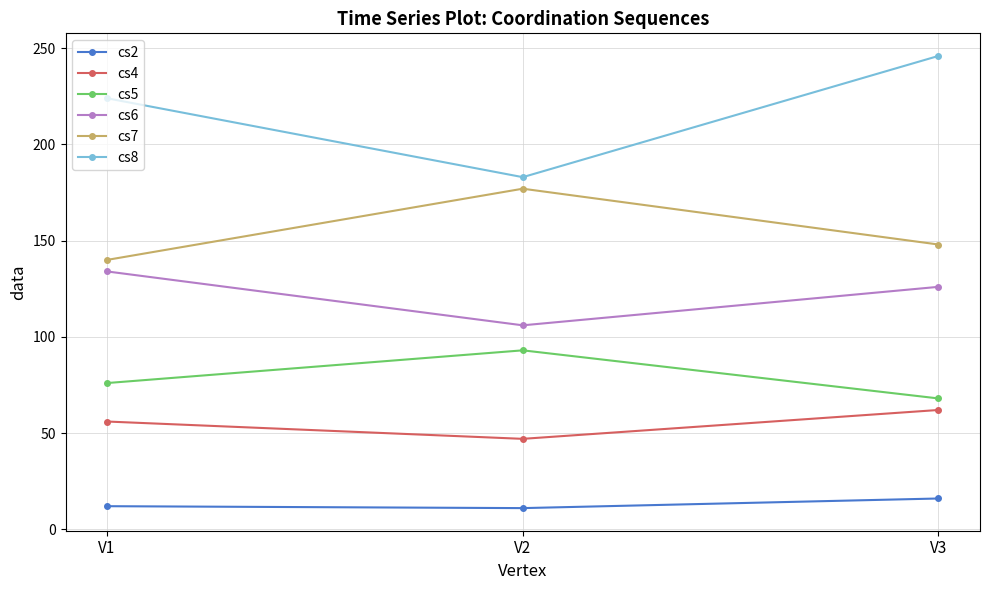

Which series has the widest spread of values?

cs8